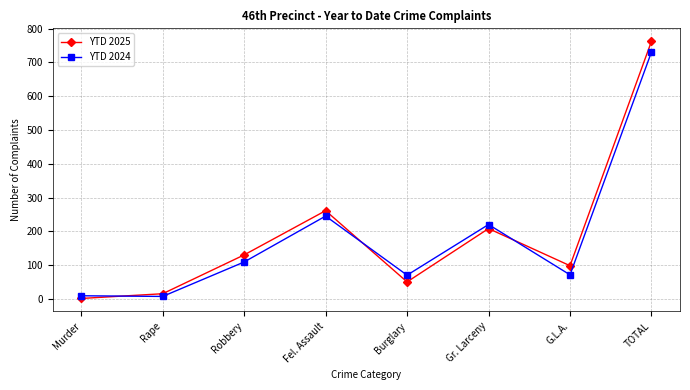

After their last crossing, which series has the higher values: YTD 2024 or YTD 2025?

YTD 2025